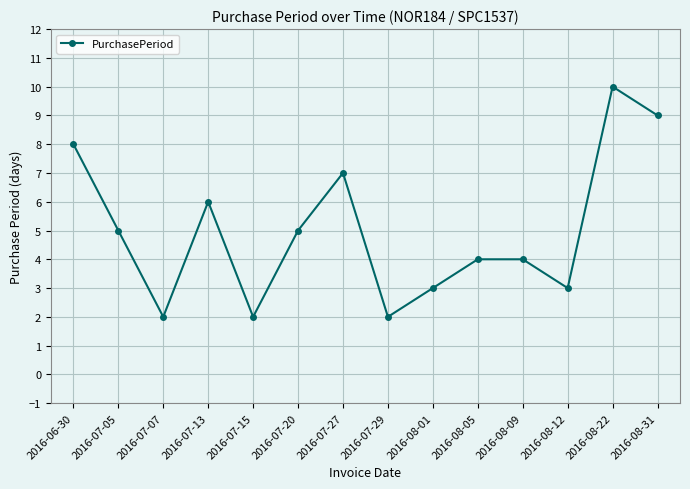

True or false: there are more than 0 points higher than both neighbors.

True